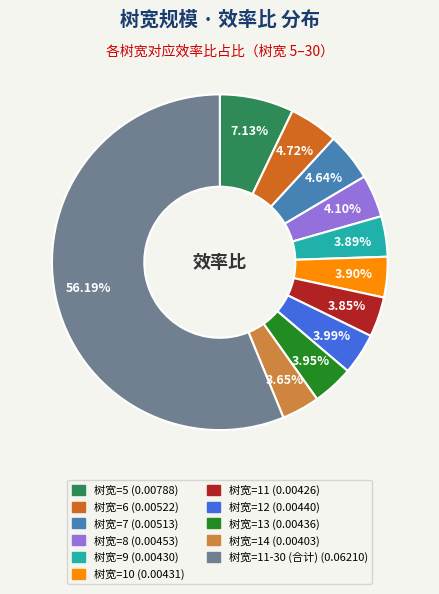

Is there a majority slice in this chart?

Yes